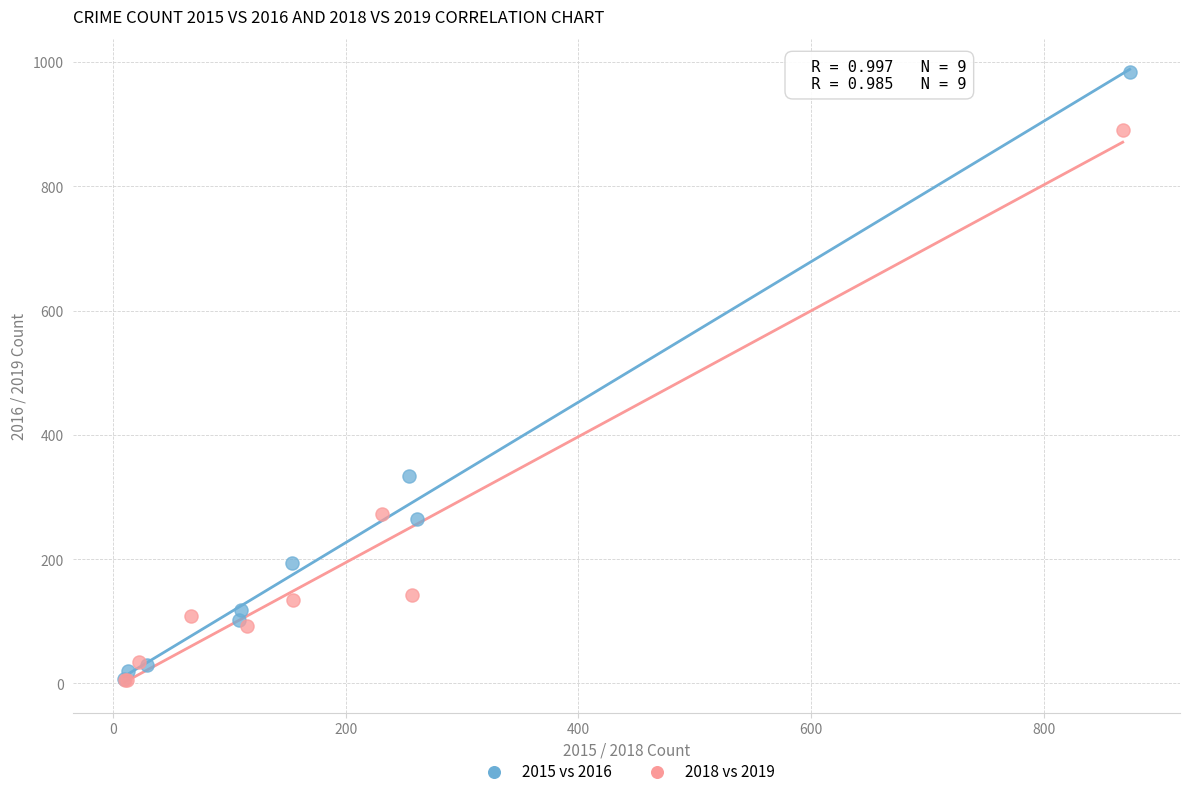

Which series reaches the maximum Y coordinate?

2015 vs 2016